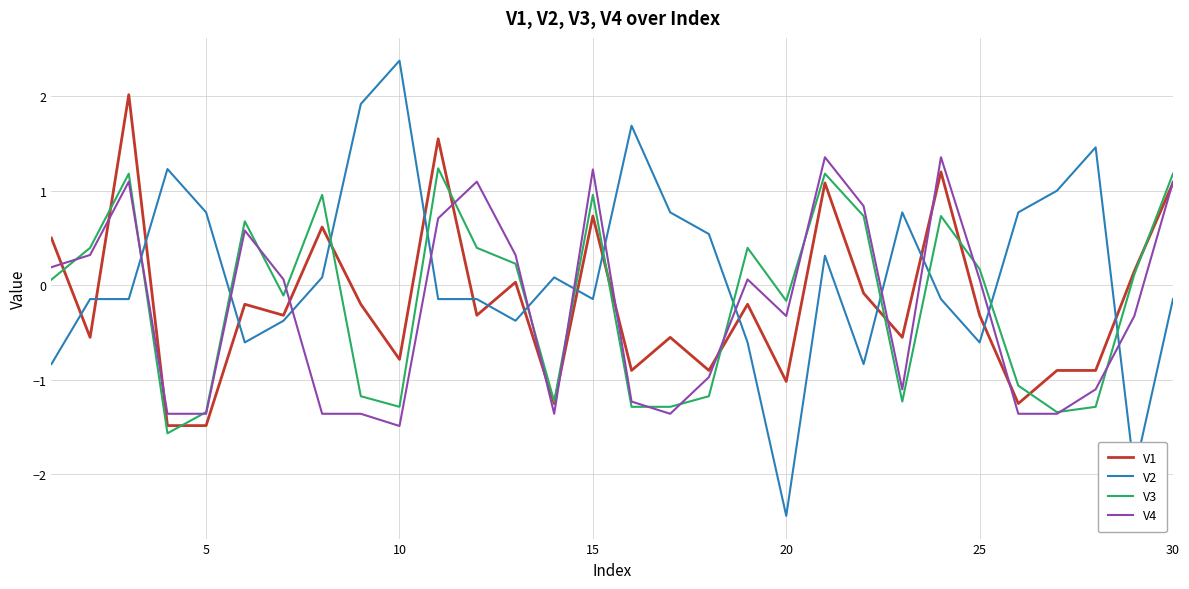

True or false: V2 and V1 cross at least once.

True